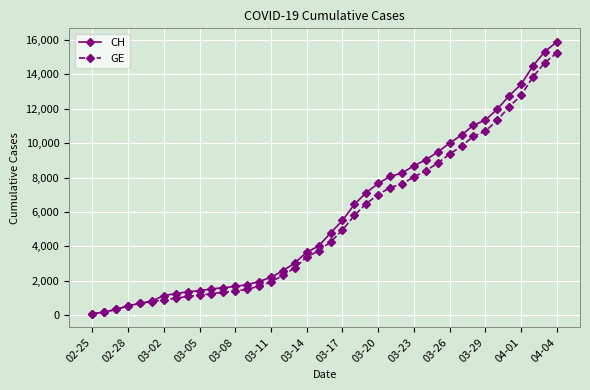

What is the greatest value displayed?

15888